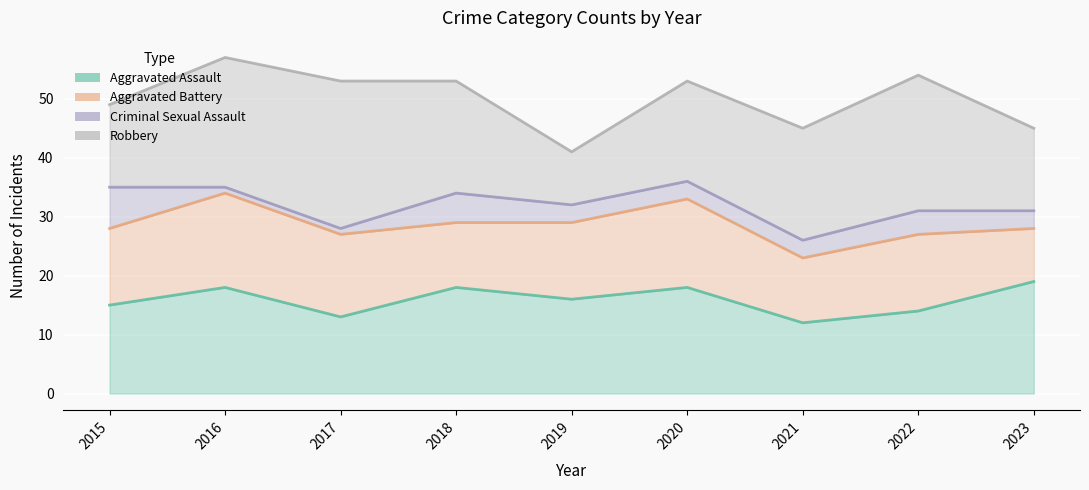

Rank the series at 2017 from highest to lowest value.

Robbery, Aggravated Battery, Aggravated Assault, Criminal Sexual Assault